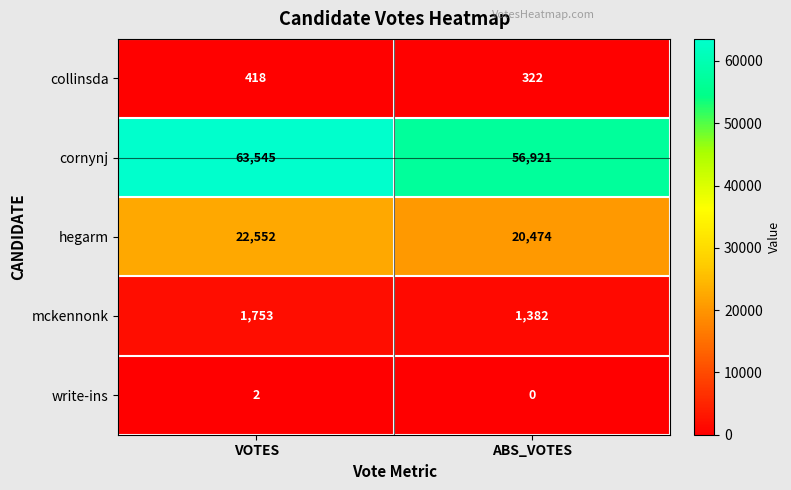

What is the approximate value of collinsda at VOTES, to the nearest 5?

420